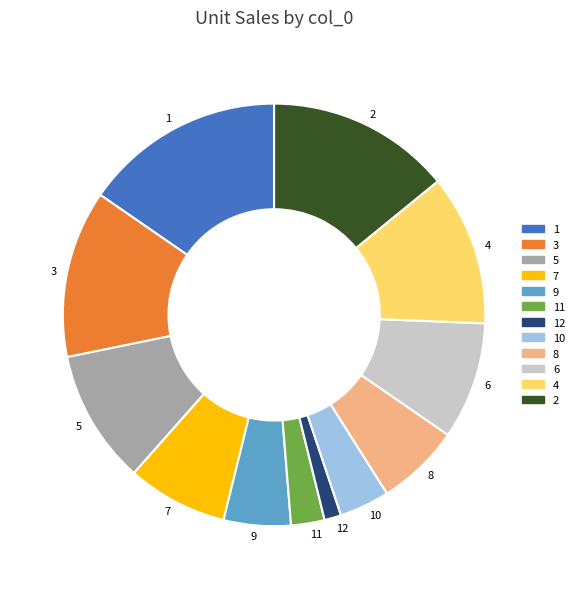

Is there a majority slice in this chart?

No